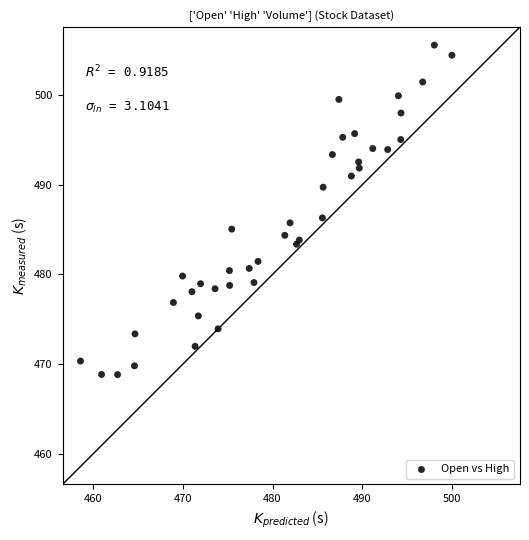

What Y value in the scatter plot is closest to 487?

486.3